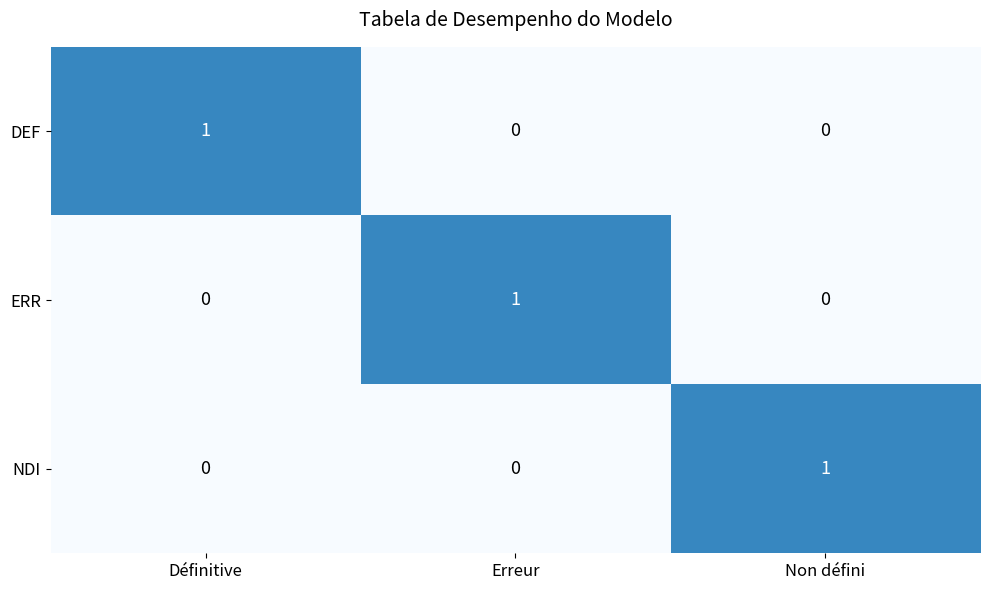

Is it true that NDI equals 0 at Non défini?

False